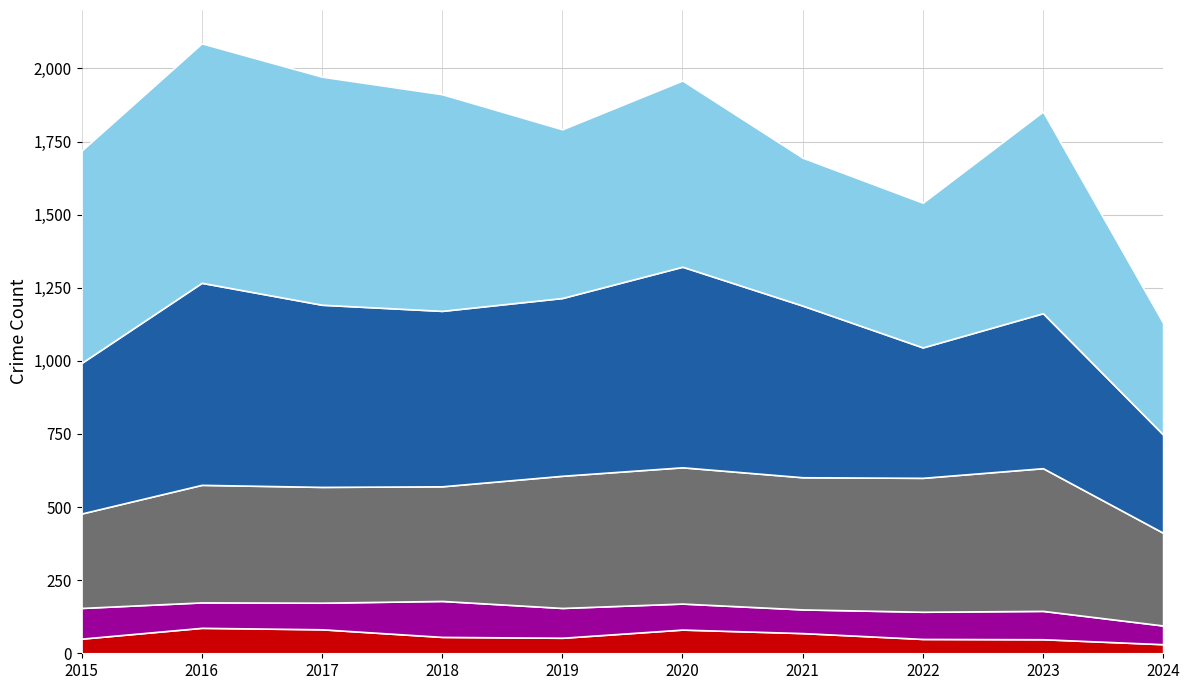

Reading right to left, transcribe all the data shown in this chart.

Aggravated Assault: 2024=317	2023=488	2022=458	2021=452	2020=466	2019=452	2018=392	2017=396	2016=402	2015=323
Aggravated Battery: 2024=336	2023=530	2022=446	2021=587	2020=686	2019=608	2018=600	2017=623	2016=691	2015=515
Criminal Sexual Assault: 2024=64	2023=97	2022=93	2021=81	2020=89	2019=102	2018=123	2017=91	2016=87	2015=105
Homicide: 2024=31	2023=48	2022=49	2021=69	2020=81	2019=53	2018=56	2017=82	2016=87	2015=50
Robbery: 2024=382	2023=690	2022=495	2021=506	2020=637	2019=577	2018=741	2017=780	2016=819	2015=726